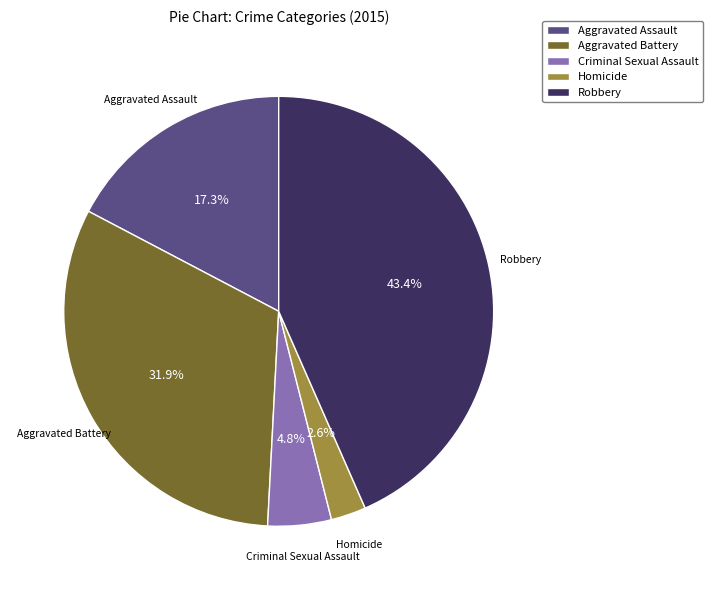

What portion of the pie excludes Robbery?

56.6%